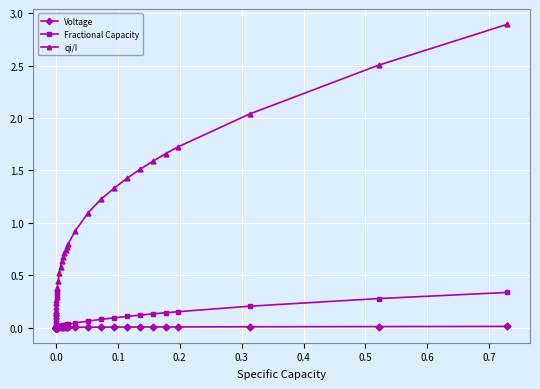

What is the difference between the maximum and minimum values in the qi/I series?

2.9